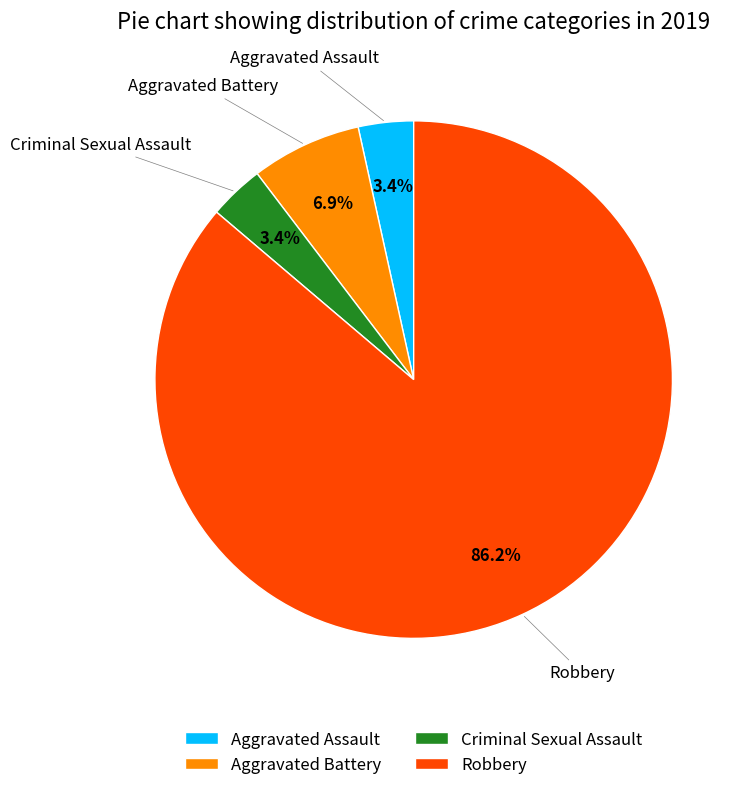

Which category has the biggest portion of the pie?

Robbery